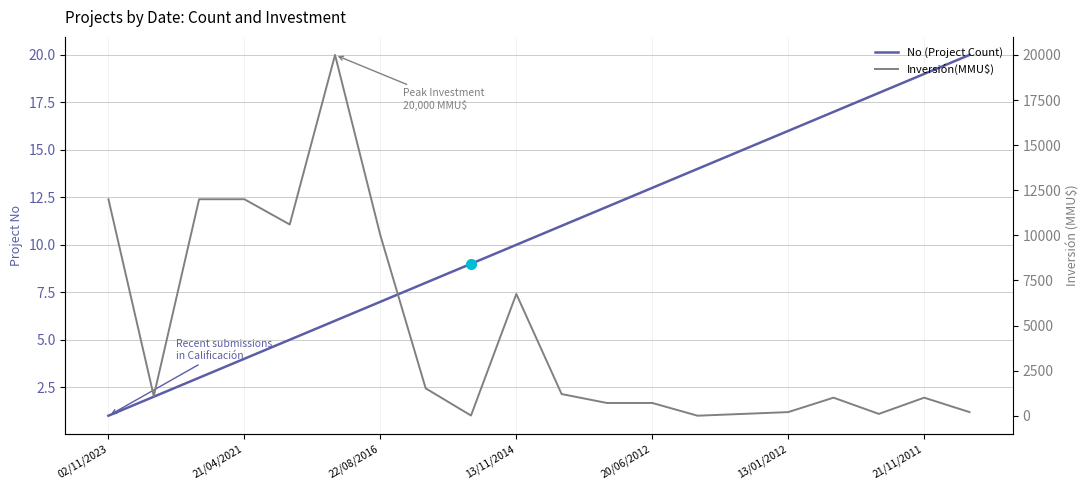

What is the difference between the maximum and minimum values in the No (Project Count) series?

19